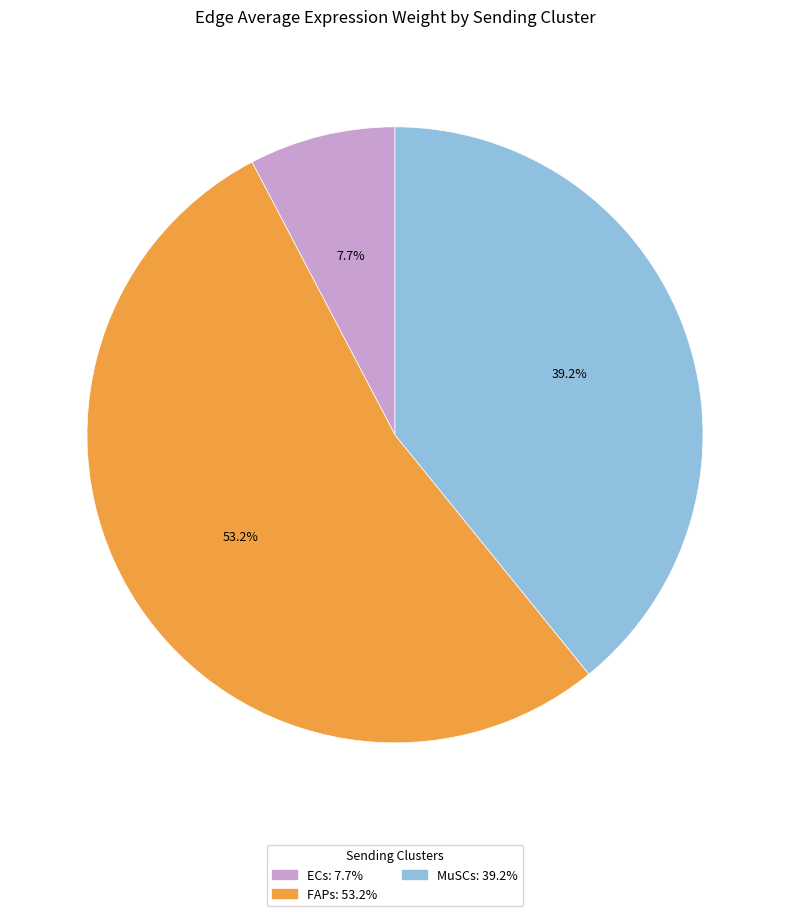

To the nearest percent, what portion does FAPs represent?

53%